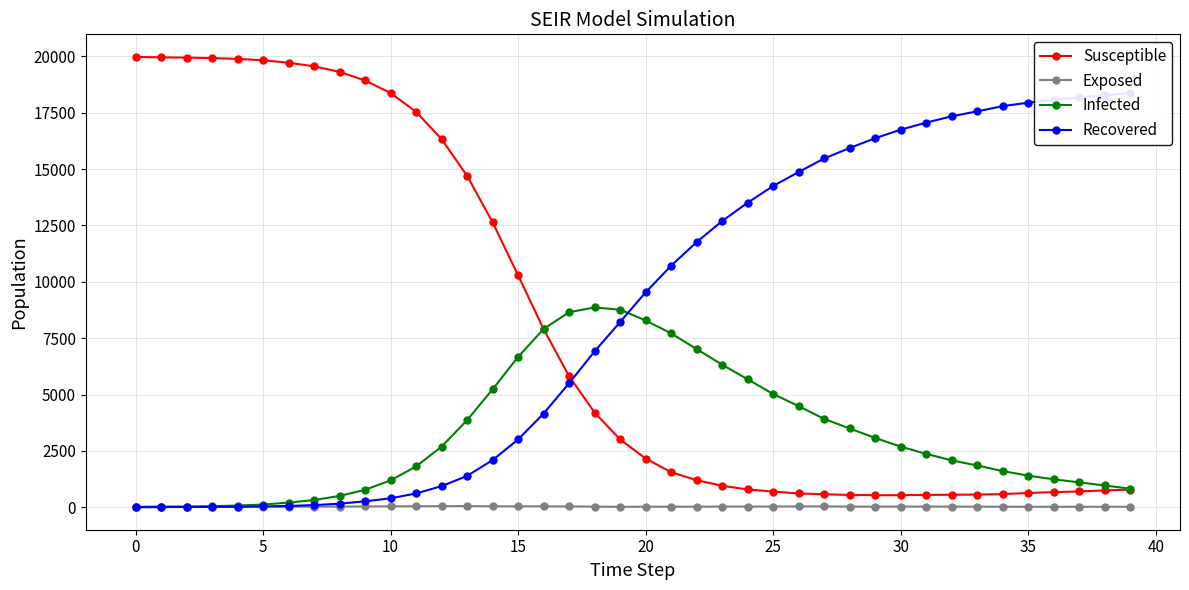

The Exposed series shows 0 at 0. True or false?

True